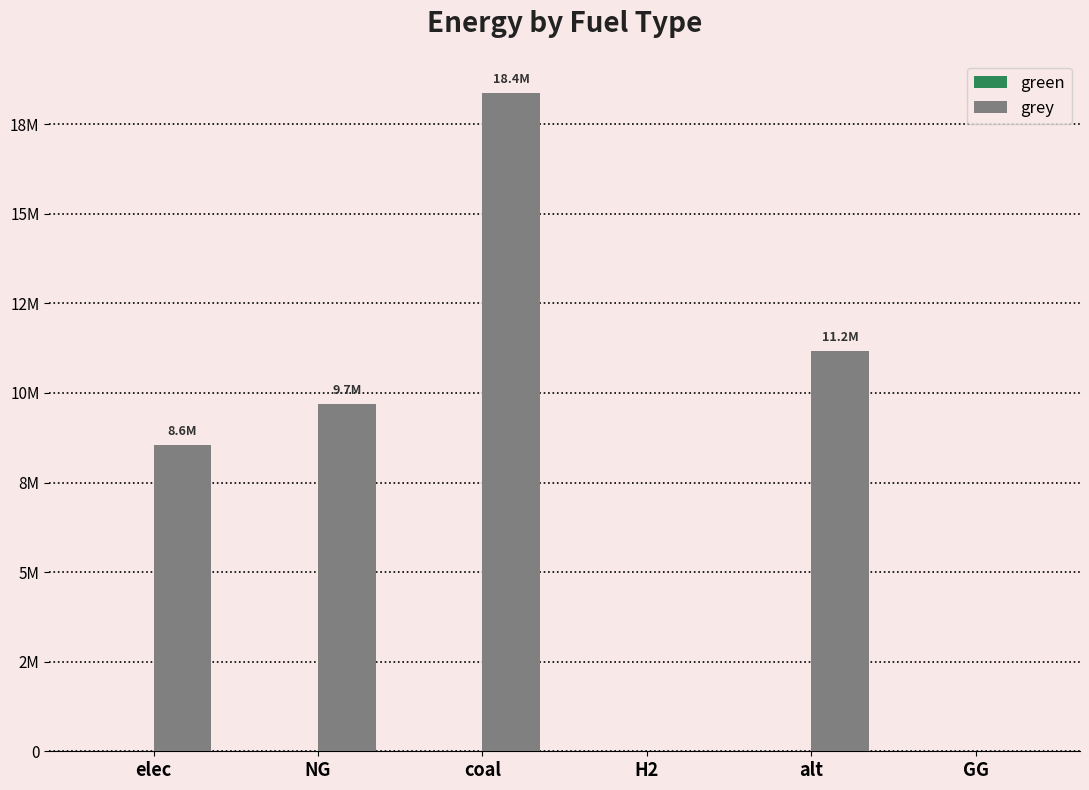

Count the number of data series in this chart.

2